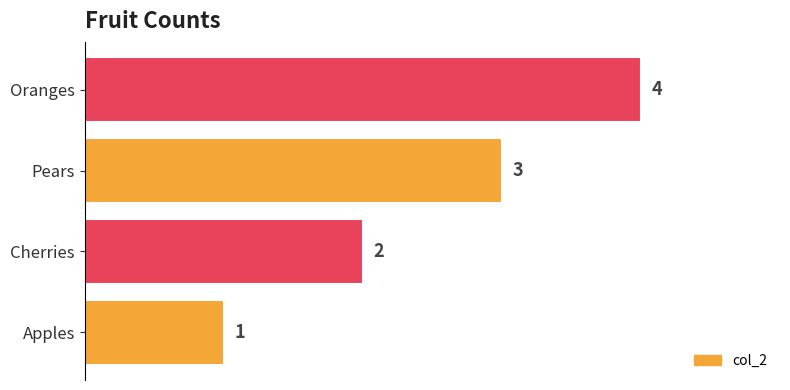

Where is the data nearest to the value 2?

Cherries